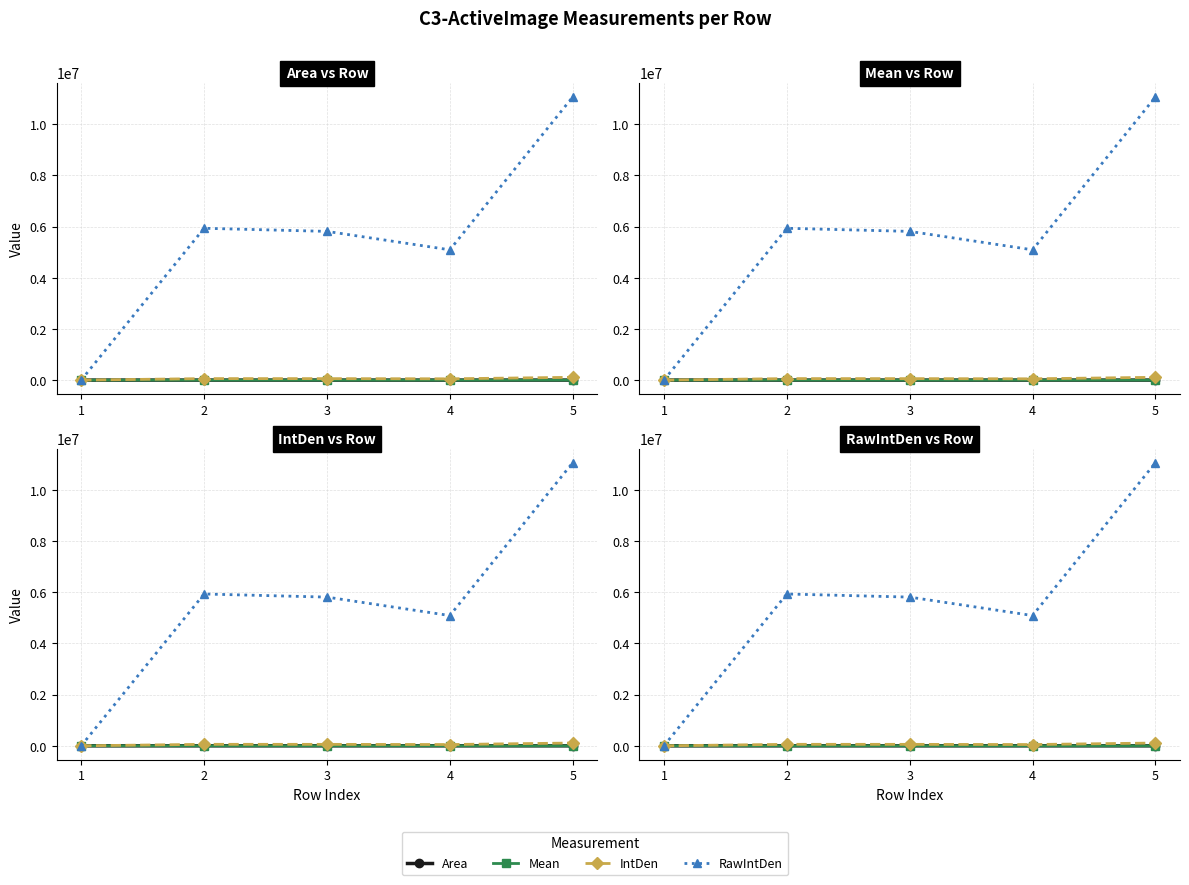

True or false: IntDen and RawIntDen cross at least once.

False